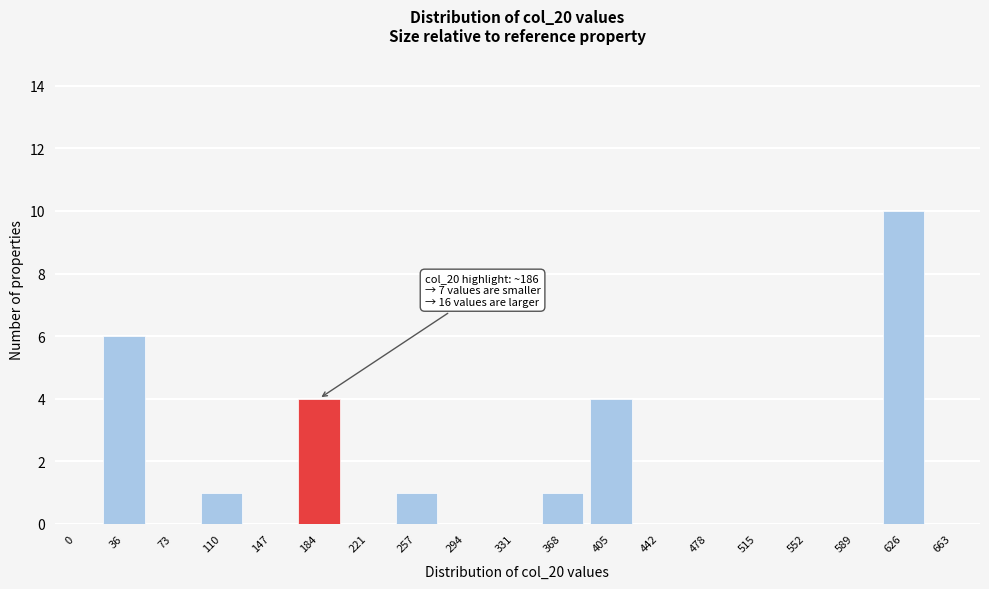

Reading left to right, transcribe all the data shown in this chart.

0=0	36=6	73=0	110=1	147=0	184=4	221=0	257=1	294=0	331=0	368=1	405=4	442=0	478=0	515=0	552=0	589=0	626=10	663=0